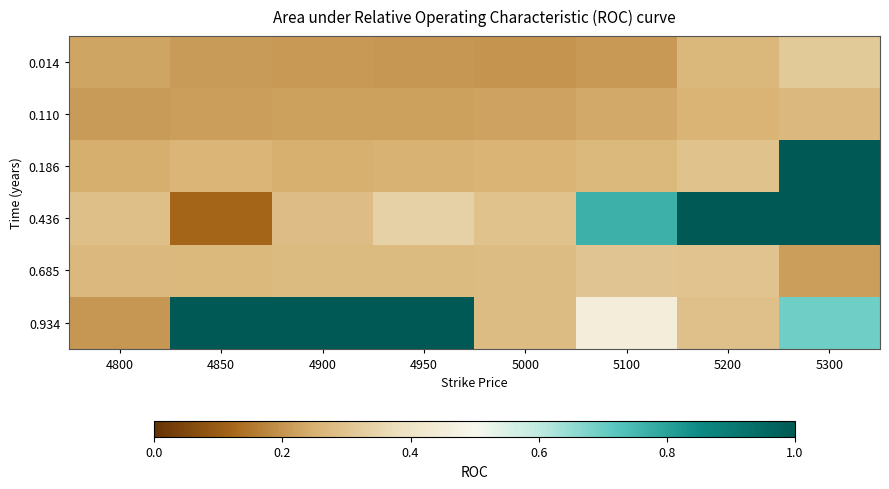

Reading left to right, list all the values displayed in this chart.

0.014: 4800=0.2	4850=0.2	4900=0.2	4950=0.2	5000=0.2	5100=0.2	5200=0.3	5300=0.3
0.110: 4800=0.2	4850=0.2	4900=0.2	4950=0.2	5000=0.2	5100=0.2	5200=0.3	5300=0.3
0.186: 4800=0.2	4850=0.3	4900=0.2	4950=0.3	5000=0.3	5100=0.3	5200=0.3	5300=1.0
0.436: 4800=0.3	4850=0.1	4900=0.3	4950=0.3	5000=0.3	5100=0.8	5200=1.0	5300=1.0
0.685: 4800=0.3	4850=0.3	4900=0.3	4950=0.3	5000=0.3	5100=0.3	5200=0.3	5300=0.2
0.934: 4800=0.2	4850=1.0	4900=1.0	4950=1.0	5000=0.3	5100=0.5	5200=0.3	5300=0.7